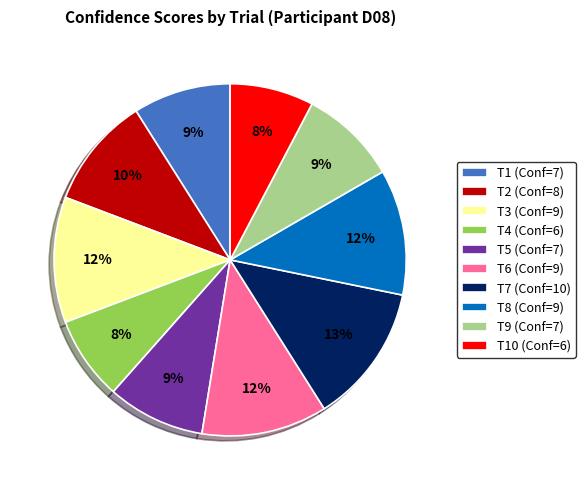

To the nearest percent, what portion does T10 (Conf=6) represent?

8%